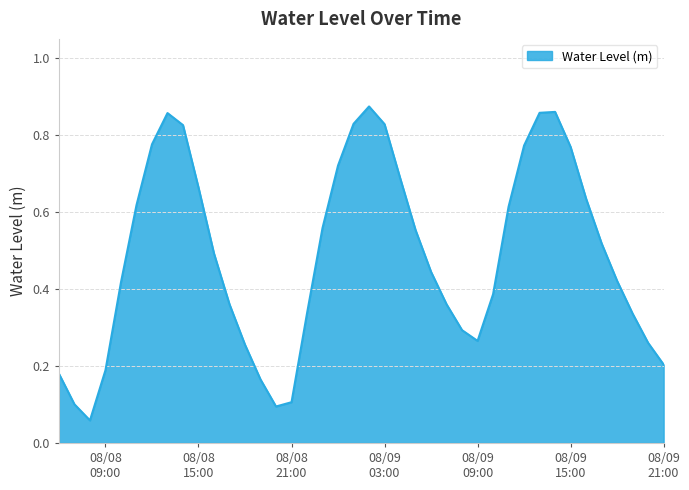

Where is the data nearest to the value 0?

2023-08-08 08:00:00